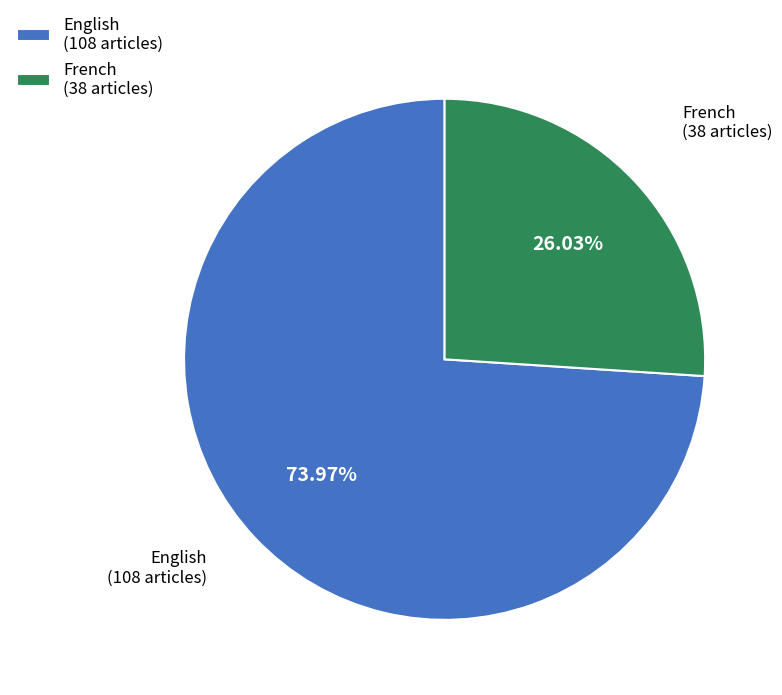

Rank the categories by value from lowest to highest.

French, English